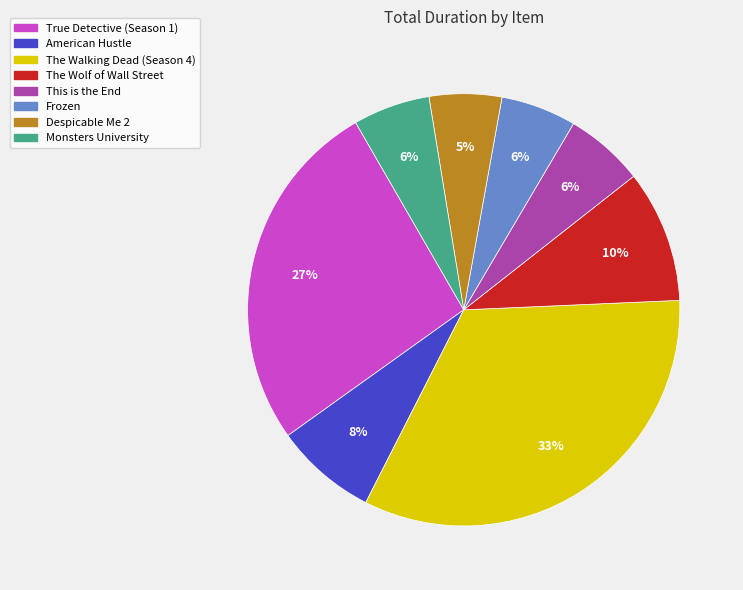

Combined, do The Walking Dead (Season 4) and Frozen account for over 50%?

No